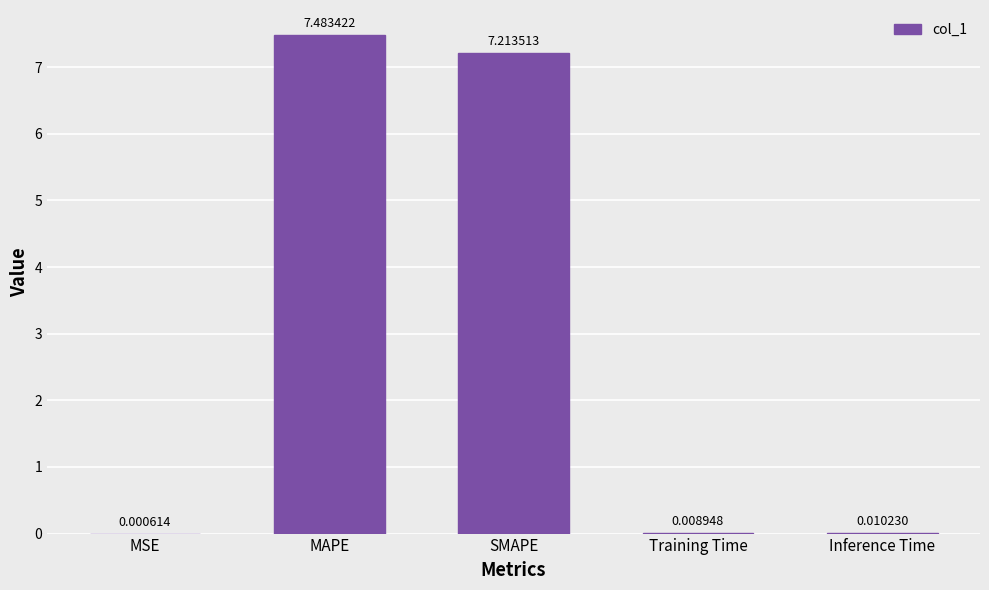

Count the number of data series in this chart.

1